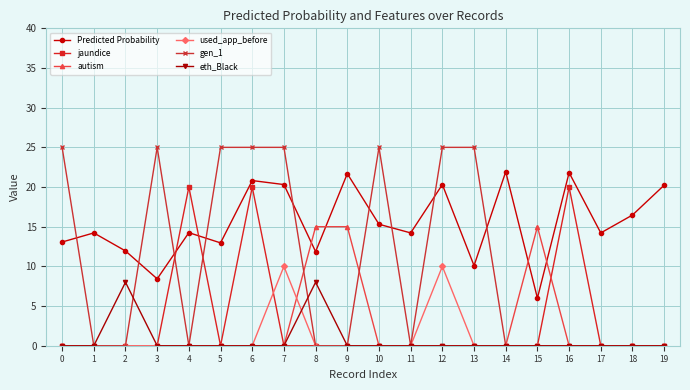

At which category is the sum across all series the highest?

6